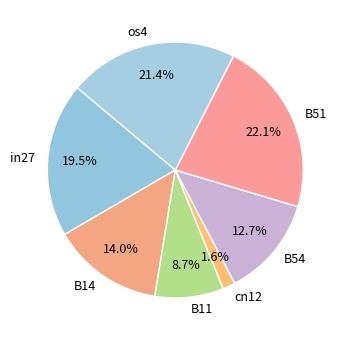

To the nearest percent, what is the average slice percentage?

14%